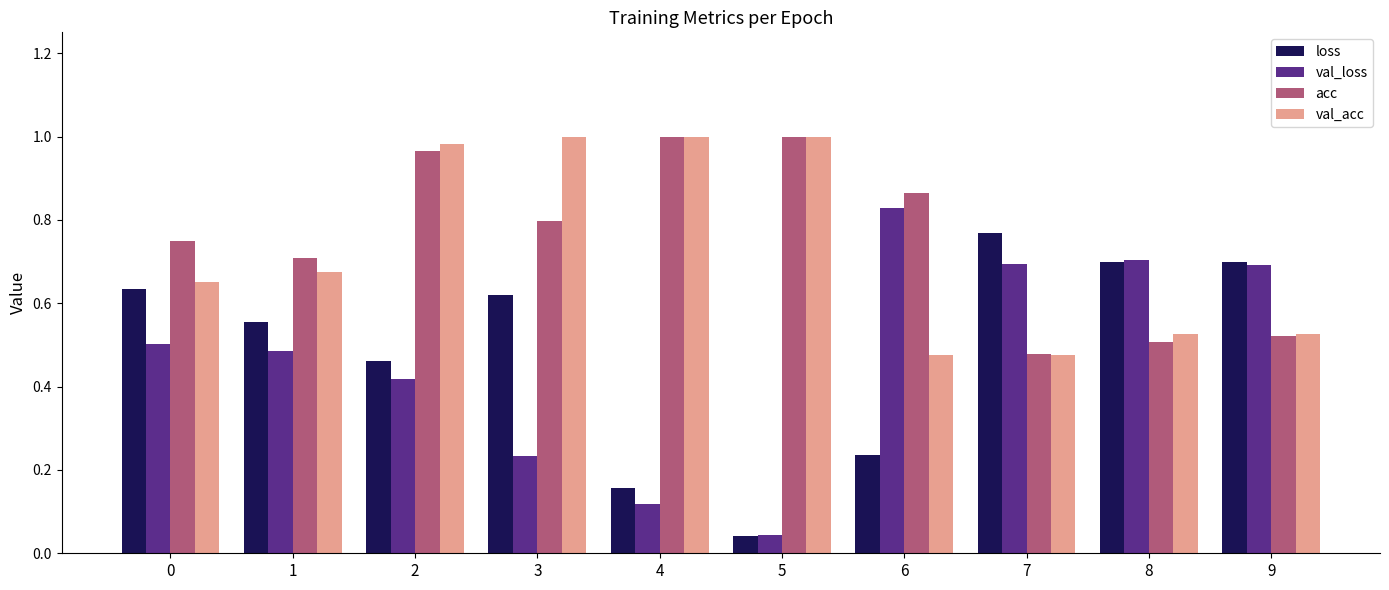

The val_loss series shows 0.7 at 8. True or false?

True